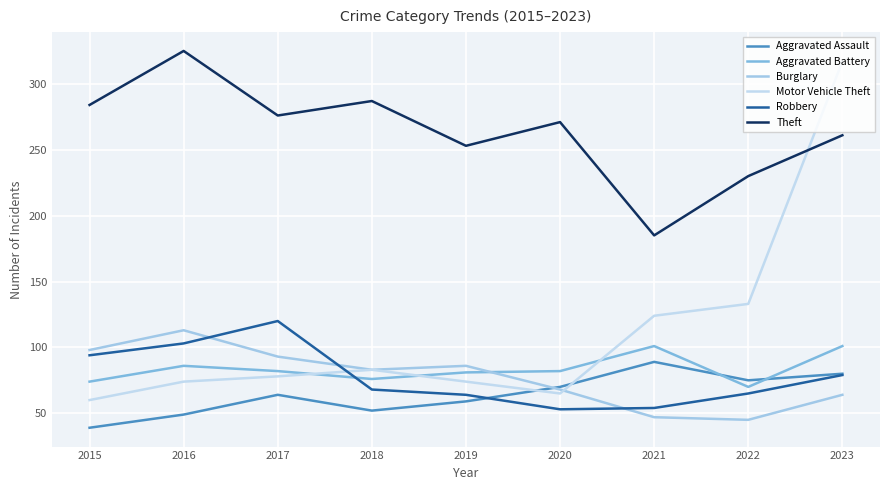

What is the approximate value of Aggravated Assault at 2018, to the nearest 5?

50